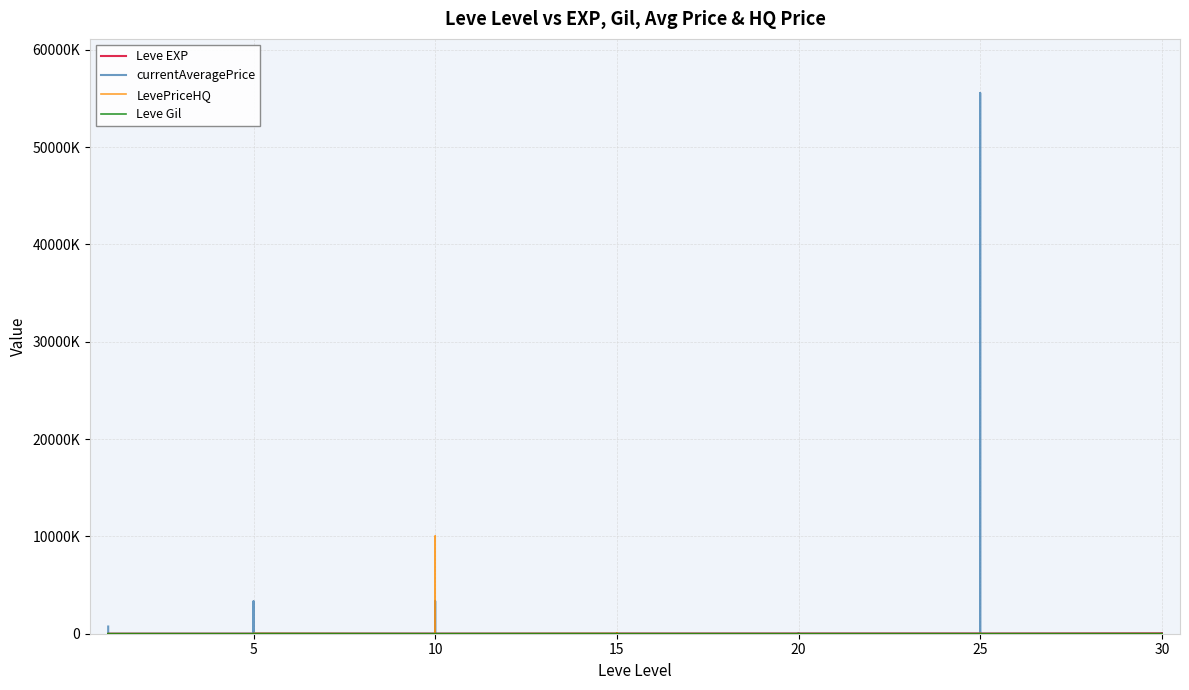

What is the value of the Leve EXP point at the 24th from the left?

16920.0